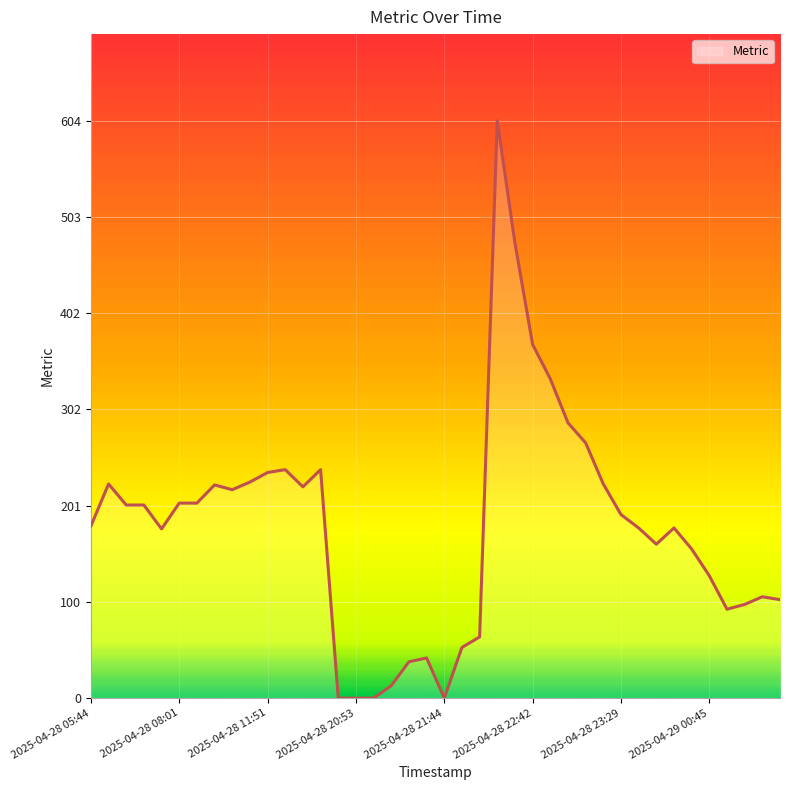

What is the difference between the maximum and minimum values?

604